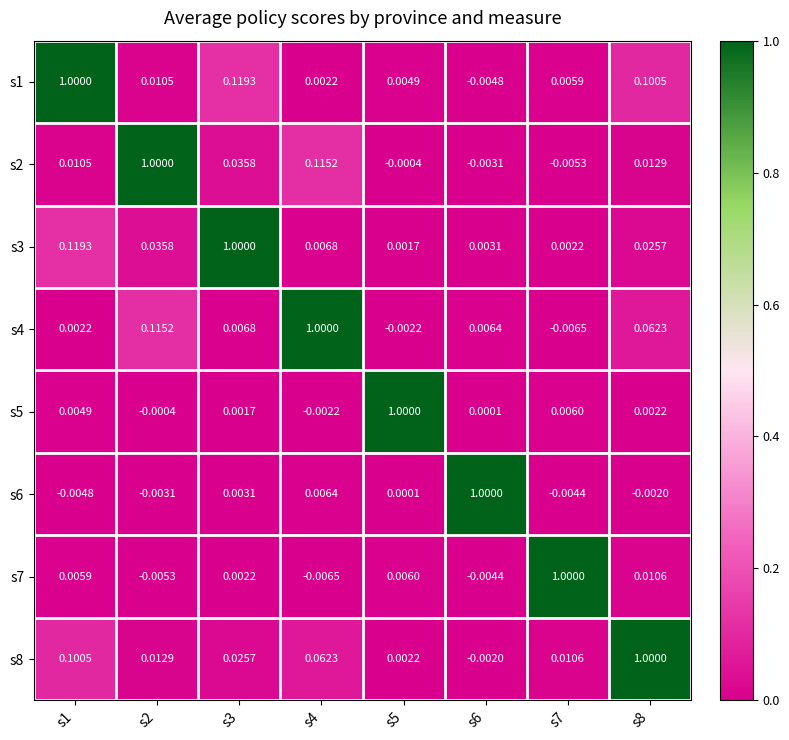

Is the value of s1 at s7 greater than the value of s2 at s4?

No